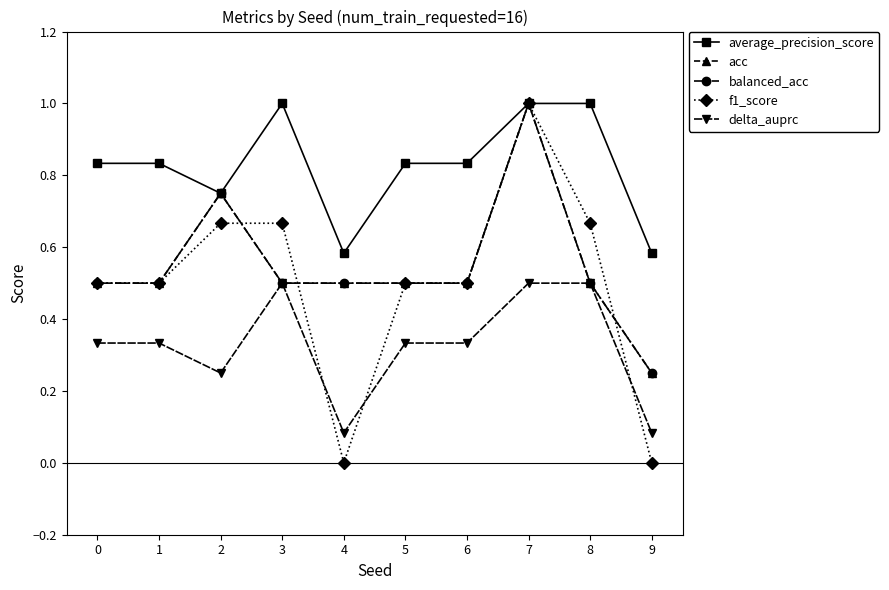

The value of acc at 8 is 0.7. True or false?

False